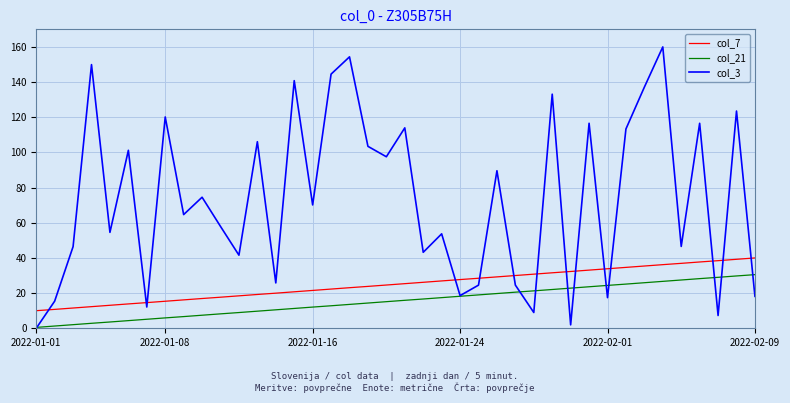

What is the greatest value displayed?

160.0